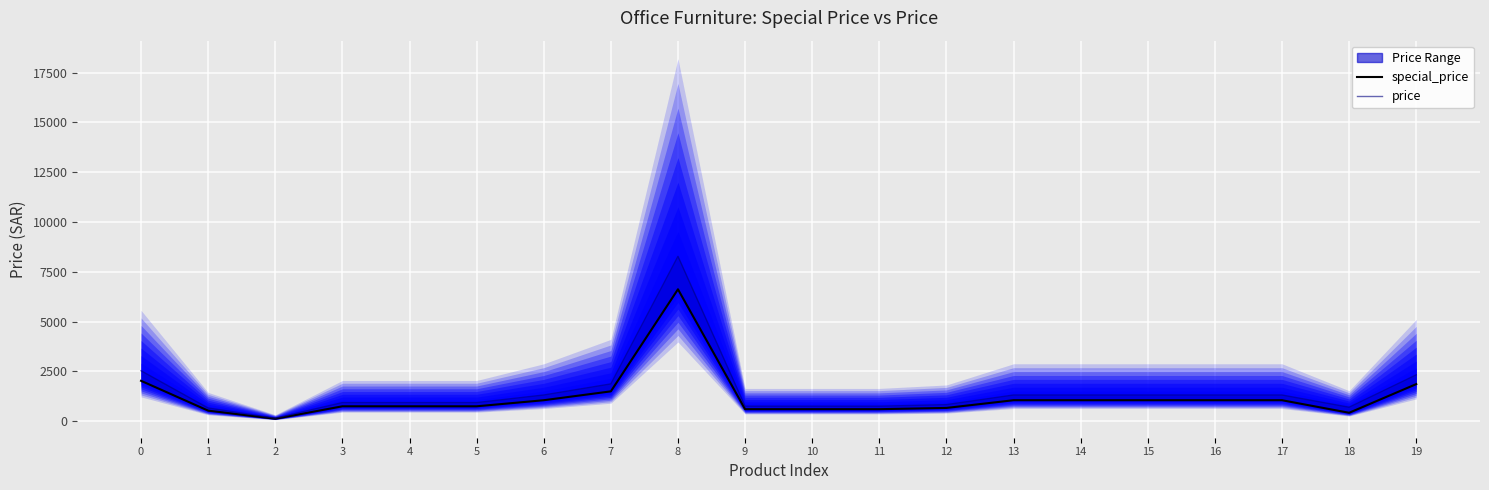

What is the difference between the special_price values at 10 and 19?

1260.0